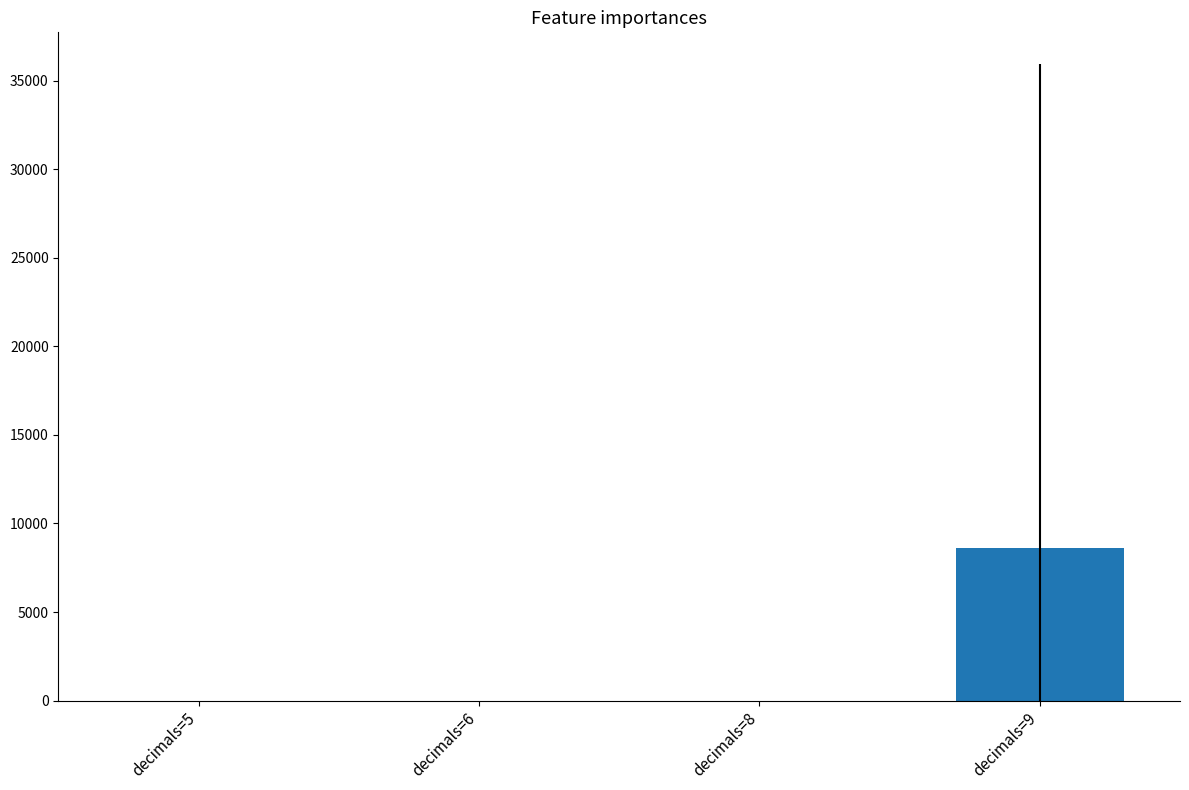

How many categories are shown in the chart?

4